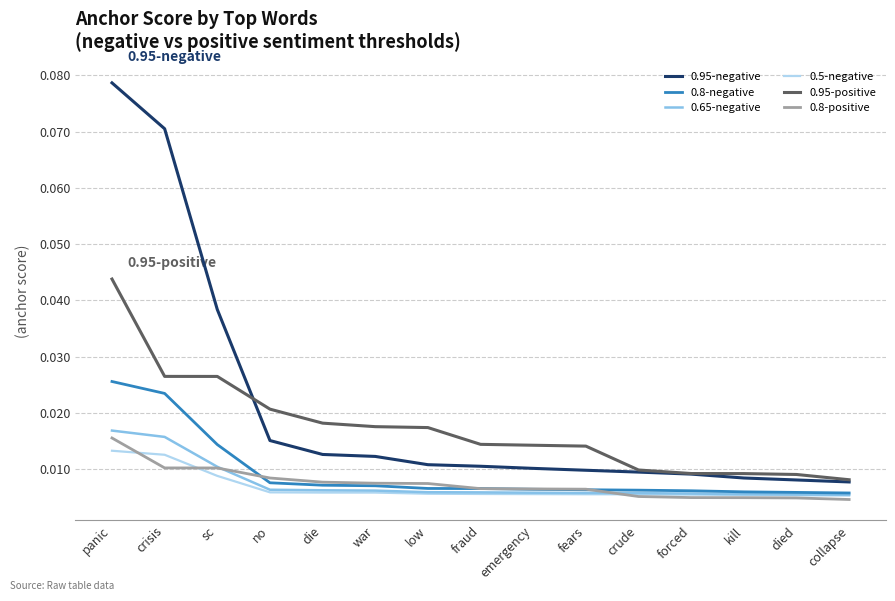

True or false: 0.95-positive and 0.5-negative intersect in this chart.

False